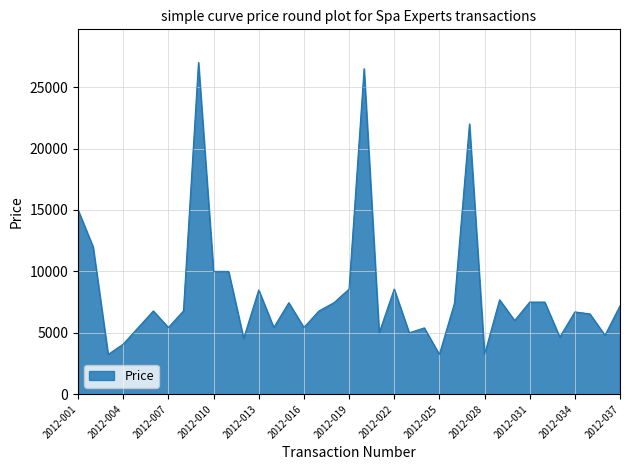

What is the maximum value shown in the chart?

27000